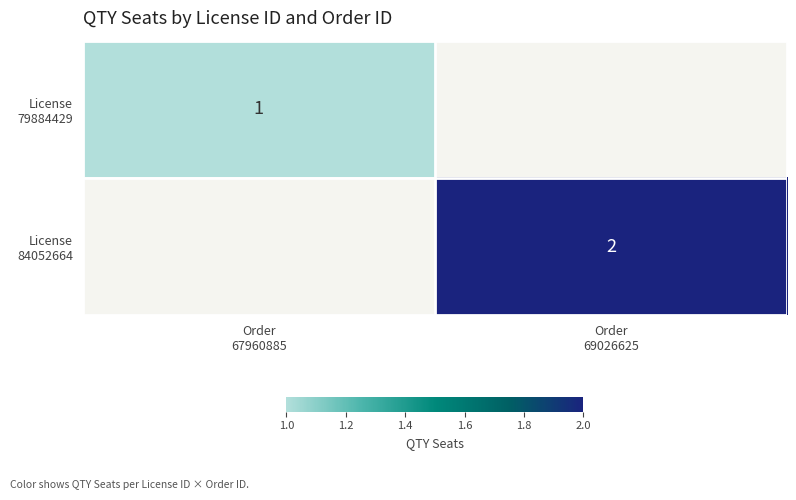

The value of License 79884429 at Order 67960885 is 0.3. True or false?

False